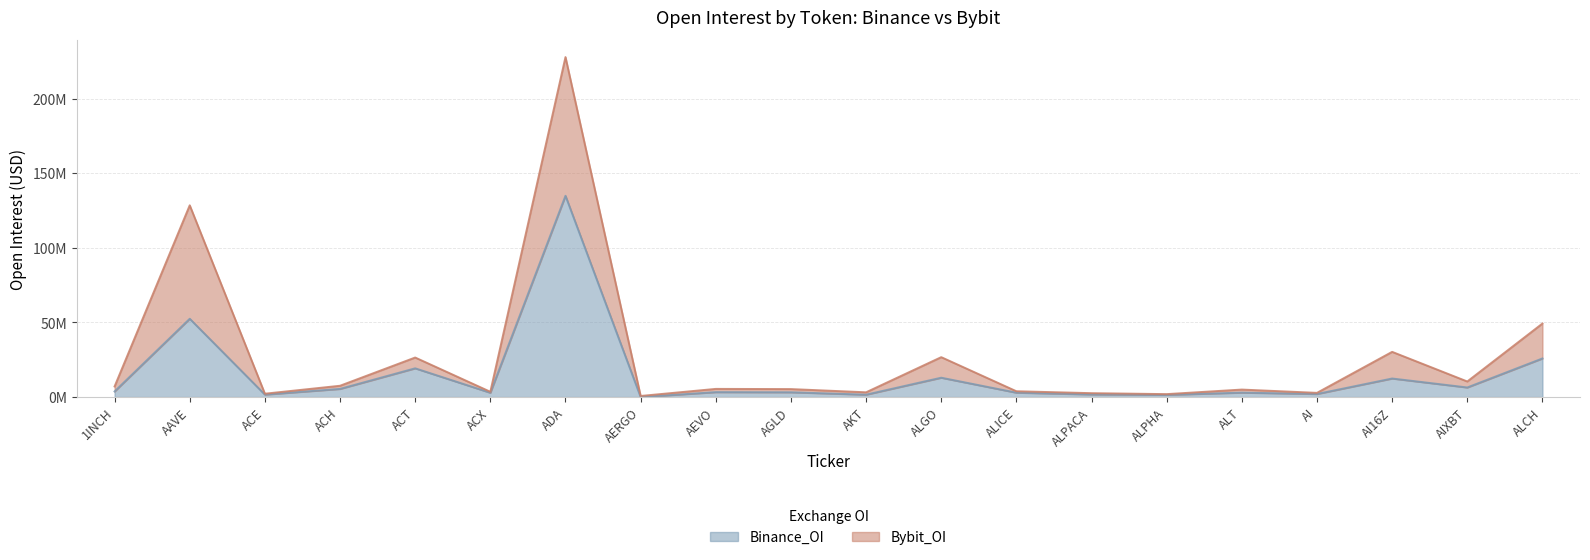

Reading left to right, list all the values displayed in this chart.

Binance_OI: 3.8	52.5	1.7	5.5	19.3	2.9	135.0	0.0	3.3	3.2	1.6	13.0	2.9	1.8	1.5	3.0	2.1	12.4	6.4	25.9
Bybit_OI: 7.1	128.6	2.2	7.6	26.5	3.5	228.0	0.7	5.5	5.3	3.2	26.8	3.9	2.6	2.0	5.0	2.8	30.3	10.4	49.3